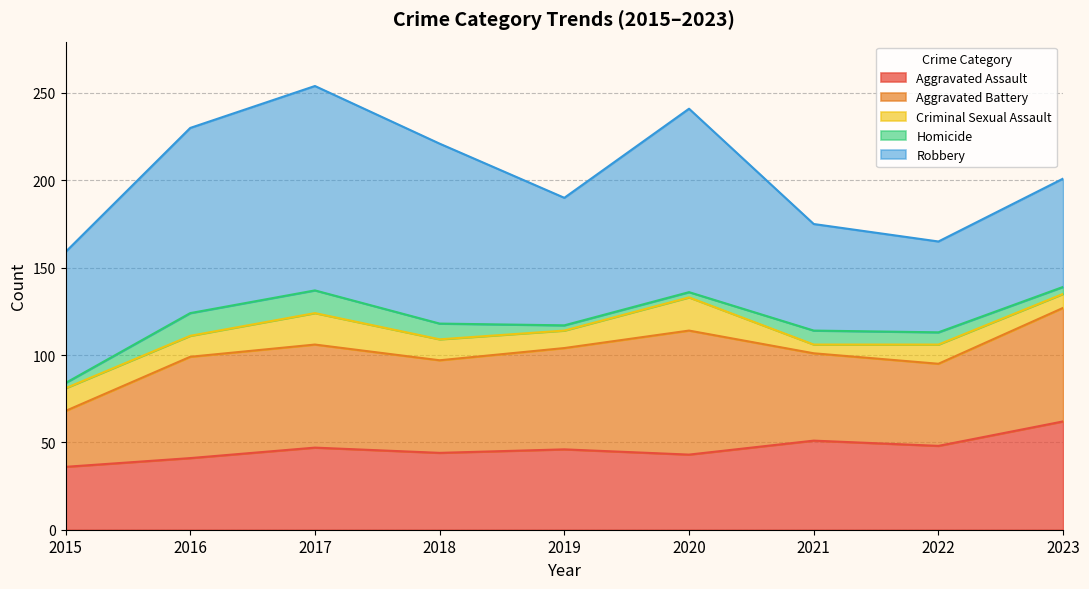

Which category has the highest value across all series?

2017